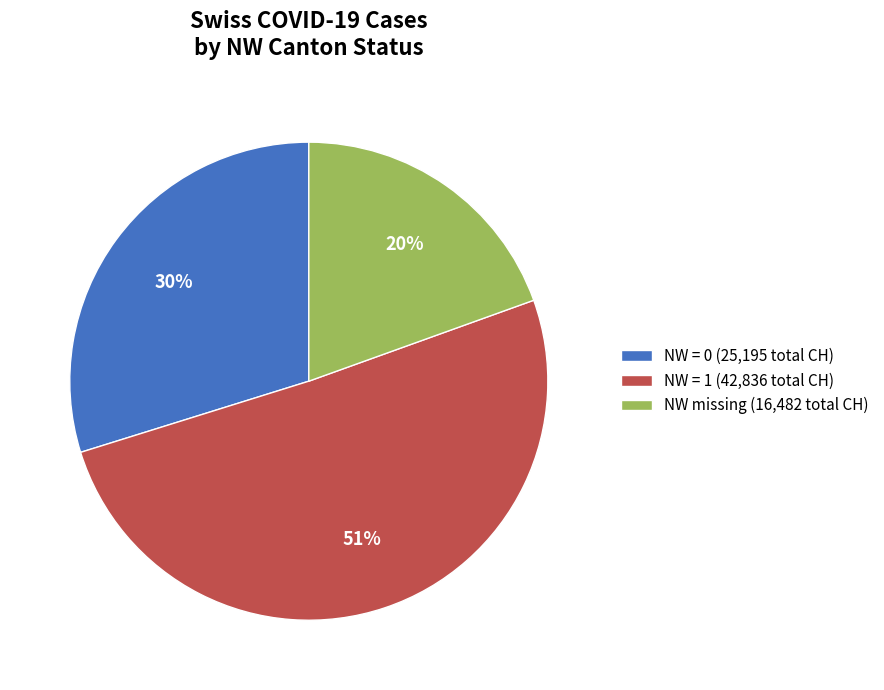

Between NW missing (16,482 total CH) and NW = 1 (42,836 total CH), which is larger?

NW = 1 (42,836 total CH)